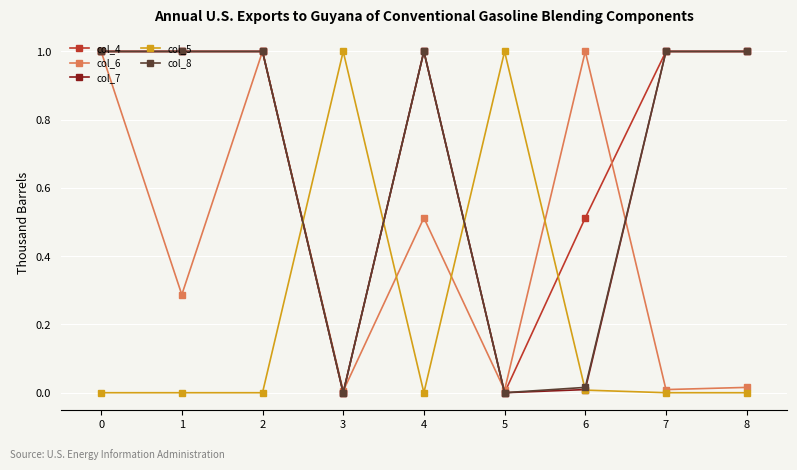

How many interior local peaks does the col_6 series have?

3